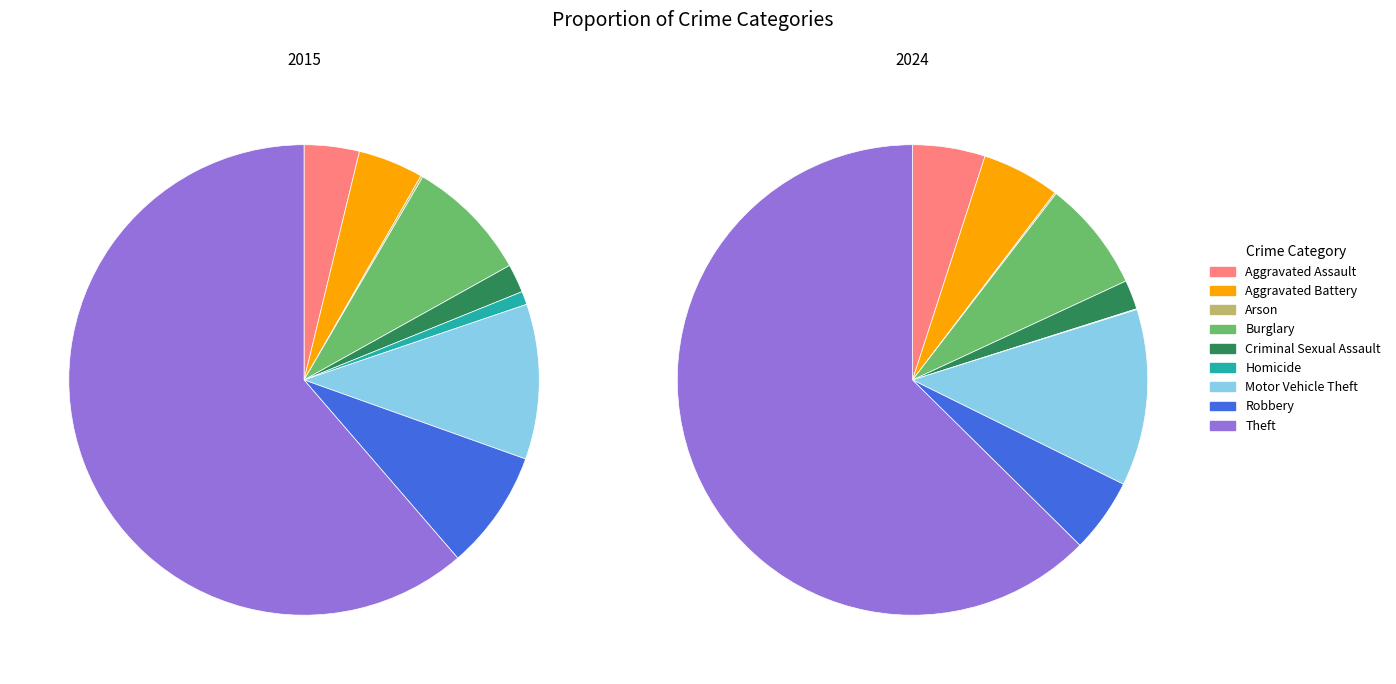

To the nearest percent, what percentage of the pie is Aggravated Assault?

4%